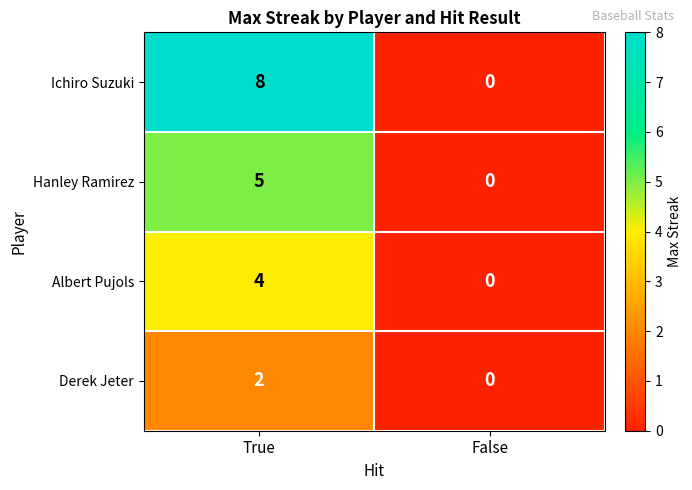

Read the Ichiro Suzuki value at True.

8